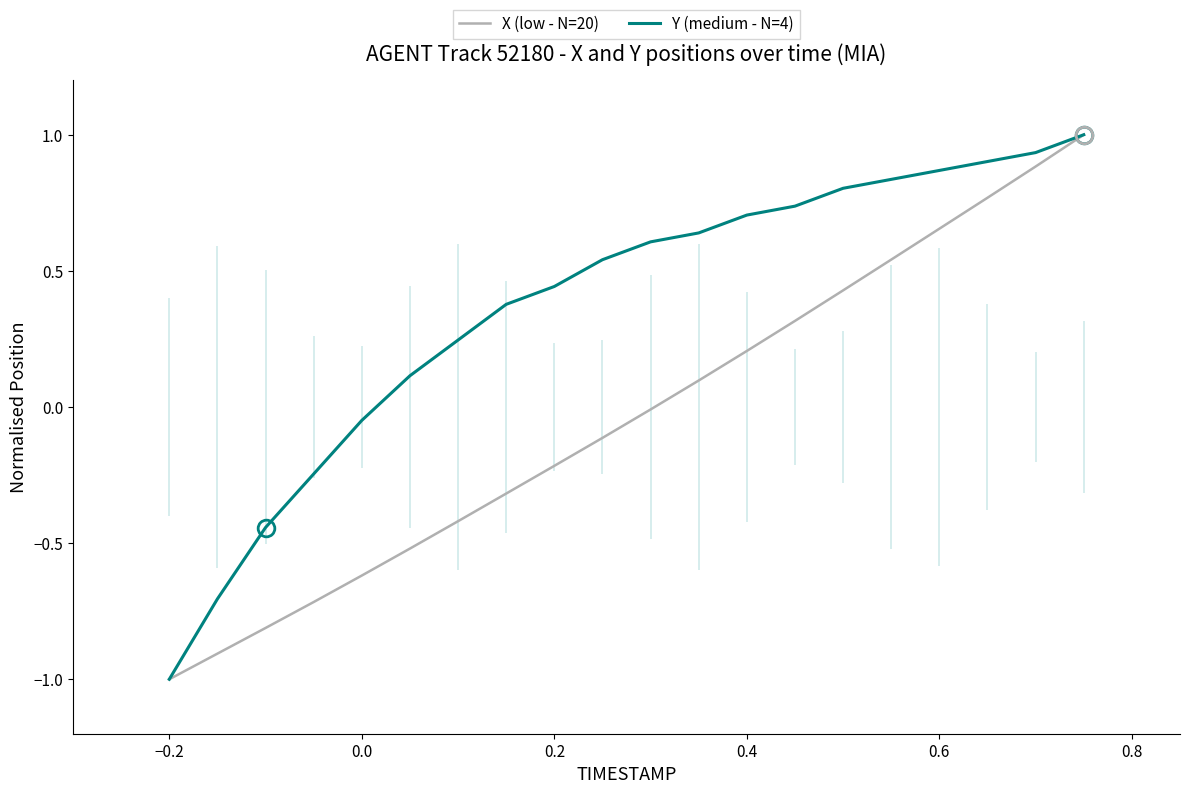

What is the highest value of the X (low - N=20) series?

1.0